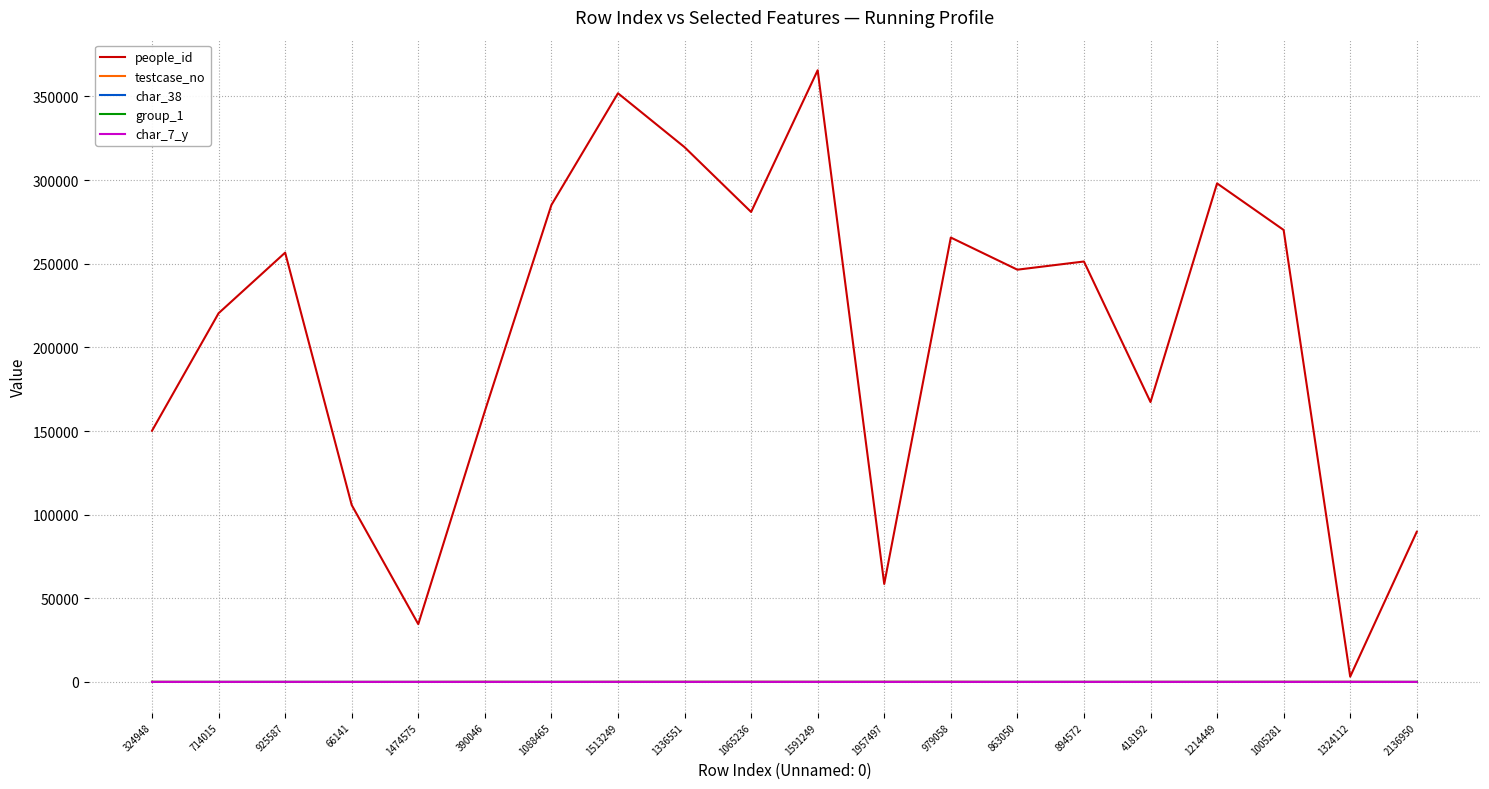

The char_38 series shows 0 at 894572. True or false?

True